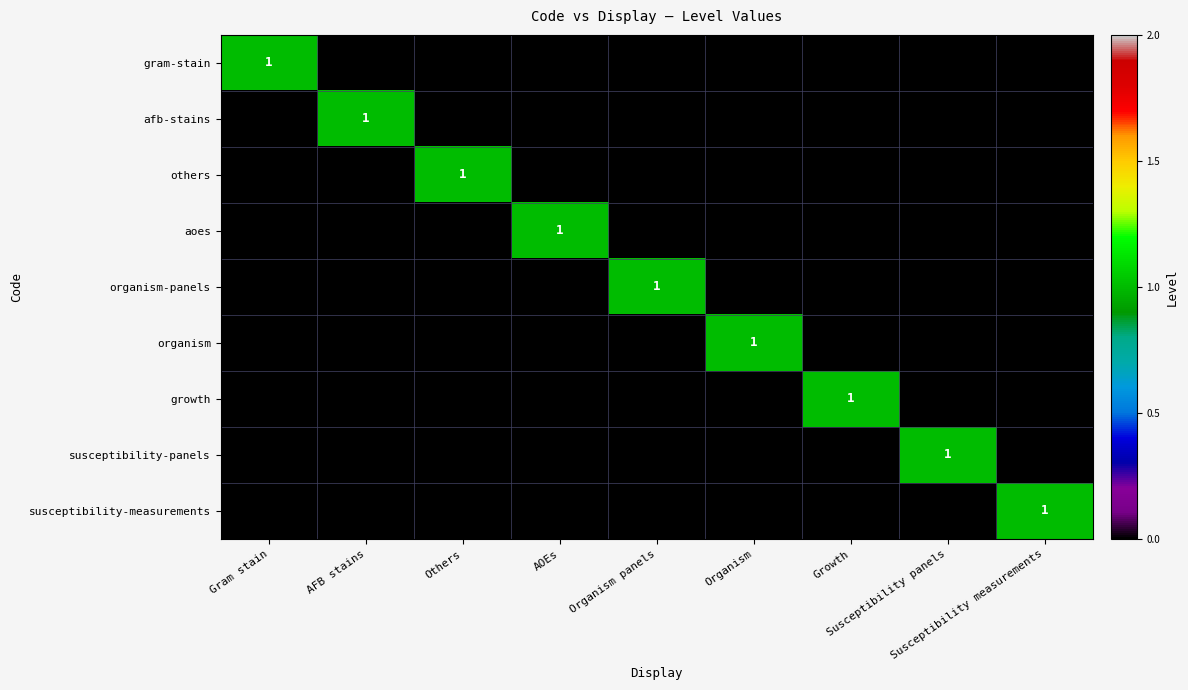

What is the difference between the highest and lowest values at Susceptibility panels?

1